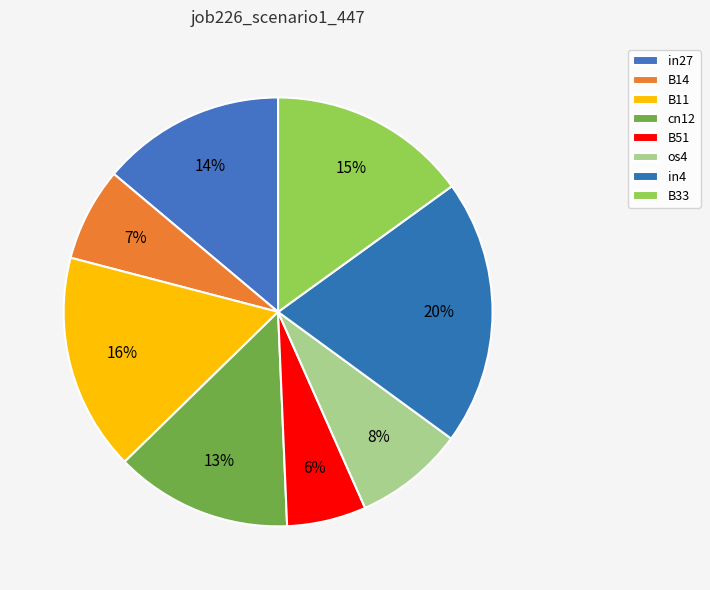

To the nearest percent, what percentage of the pie is in27?

14%